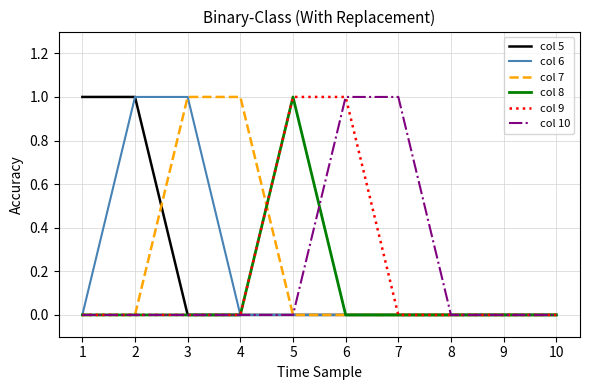

True or false: col 10 has a value of 0 at 8.

True